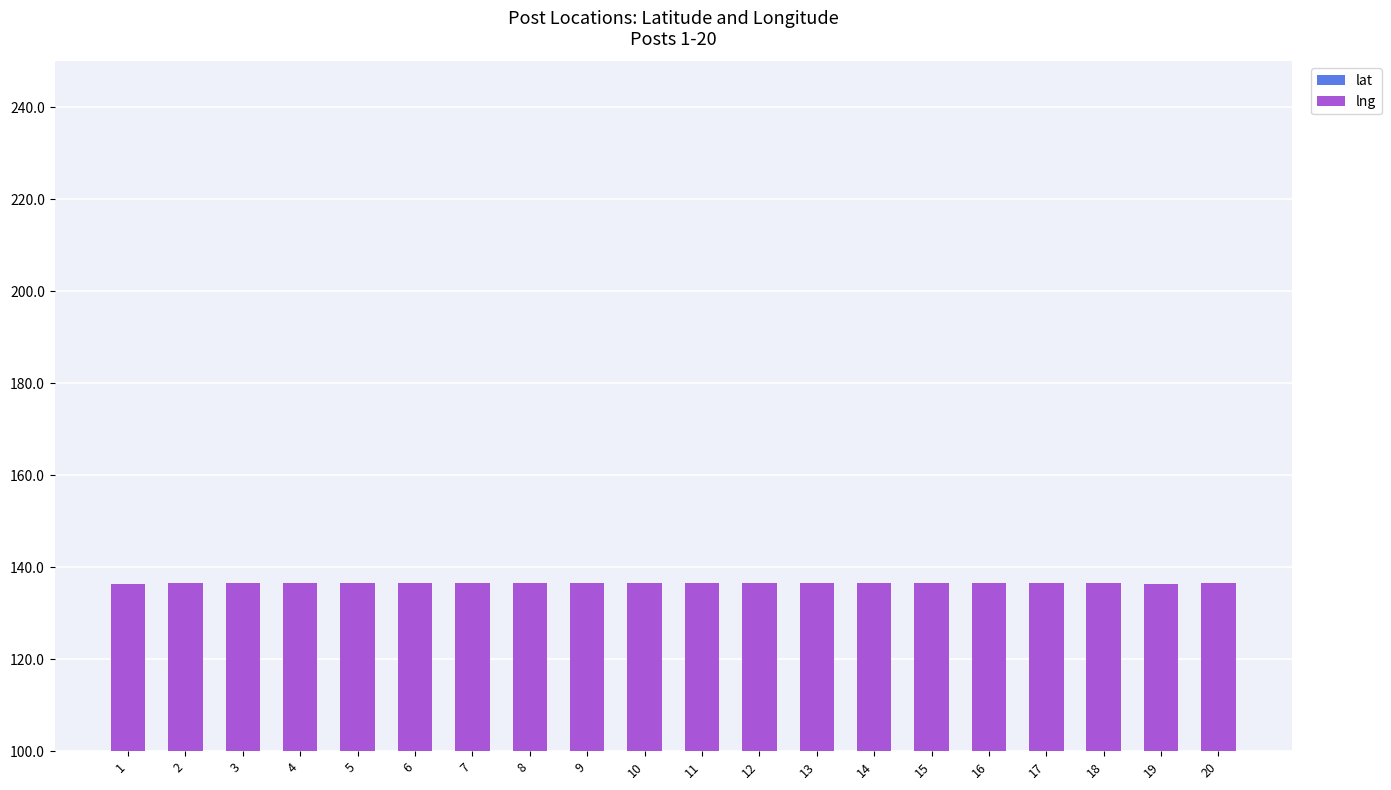

What is the value of the lng bar at the 6th from the left?

114.2